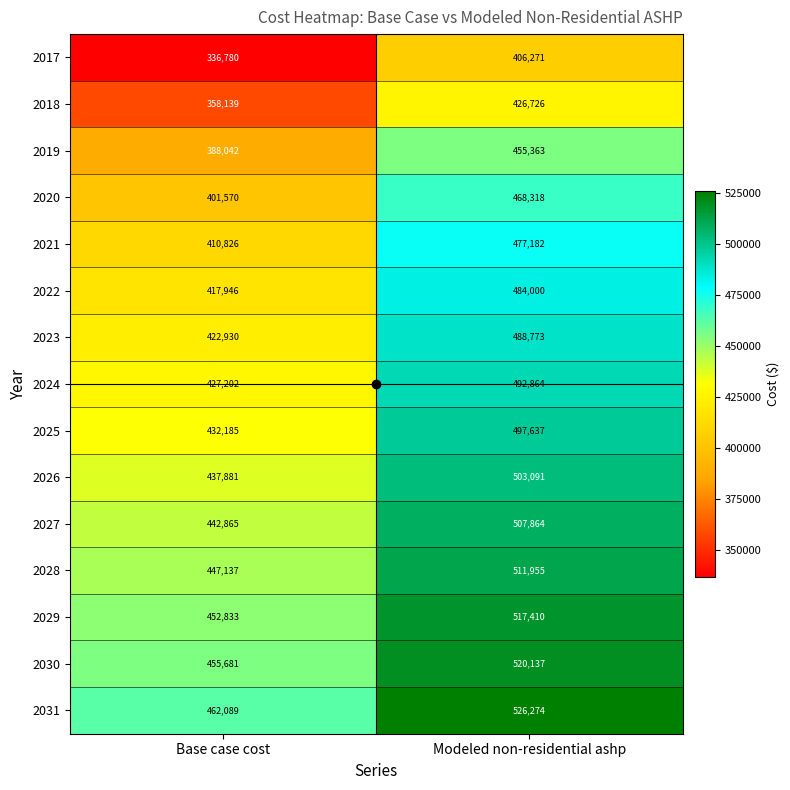

Count the number of data series in this chart.

15